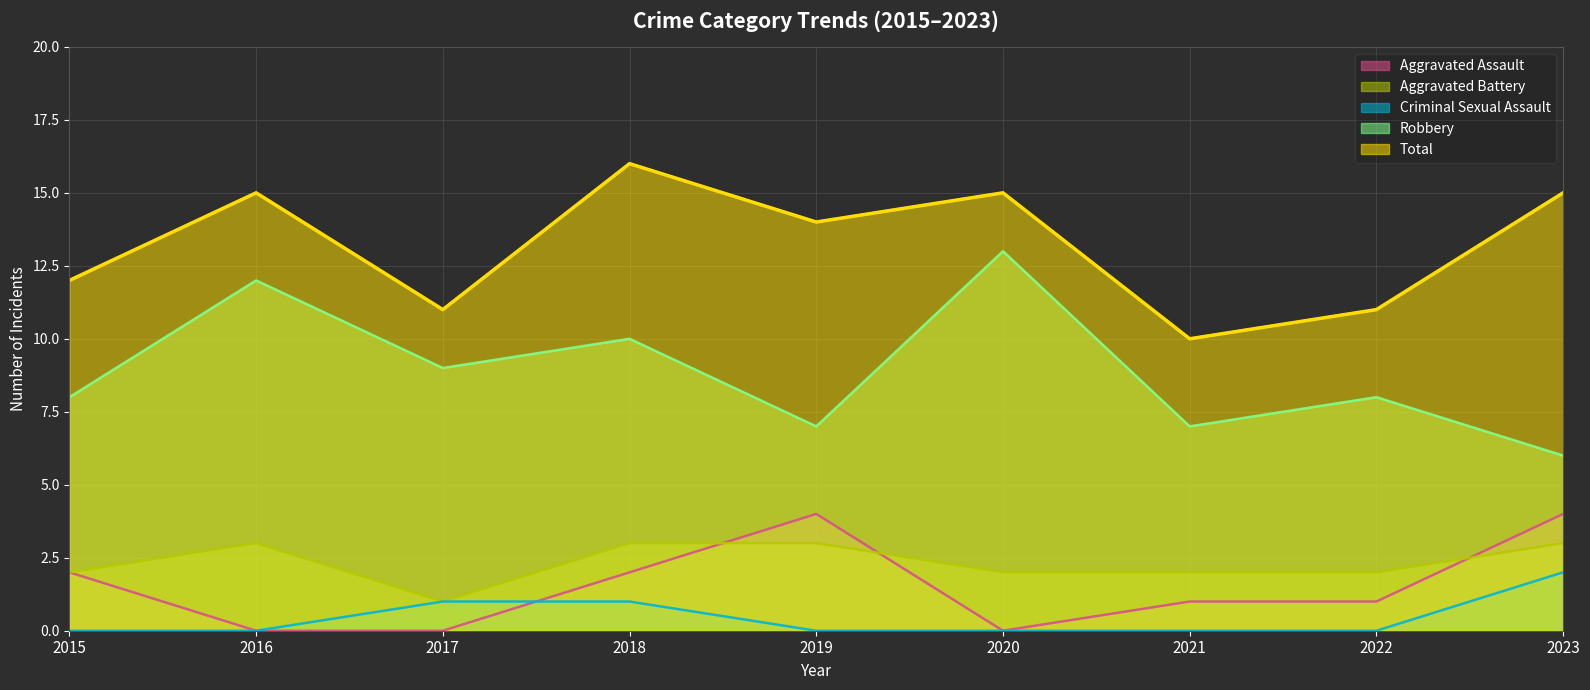

Where is Aggravated Battery nearest to the value 2?

2015